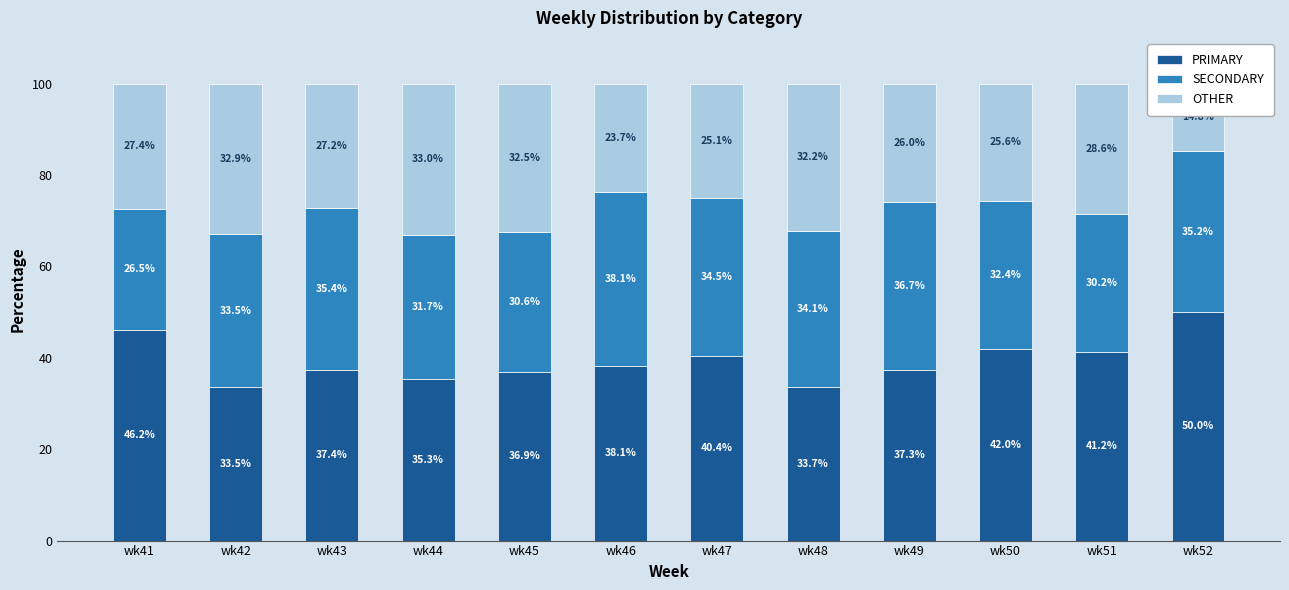

Is the value of SECONDARY at wk45 greater than the value of OTHER at wk44?

No